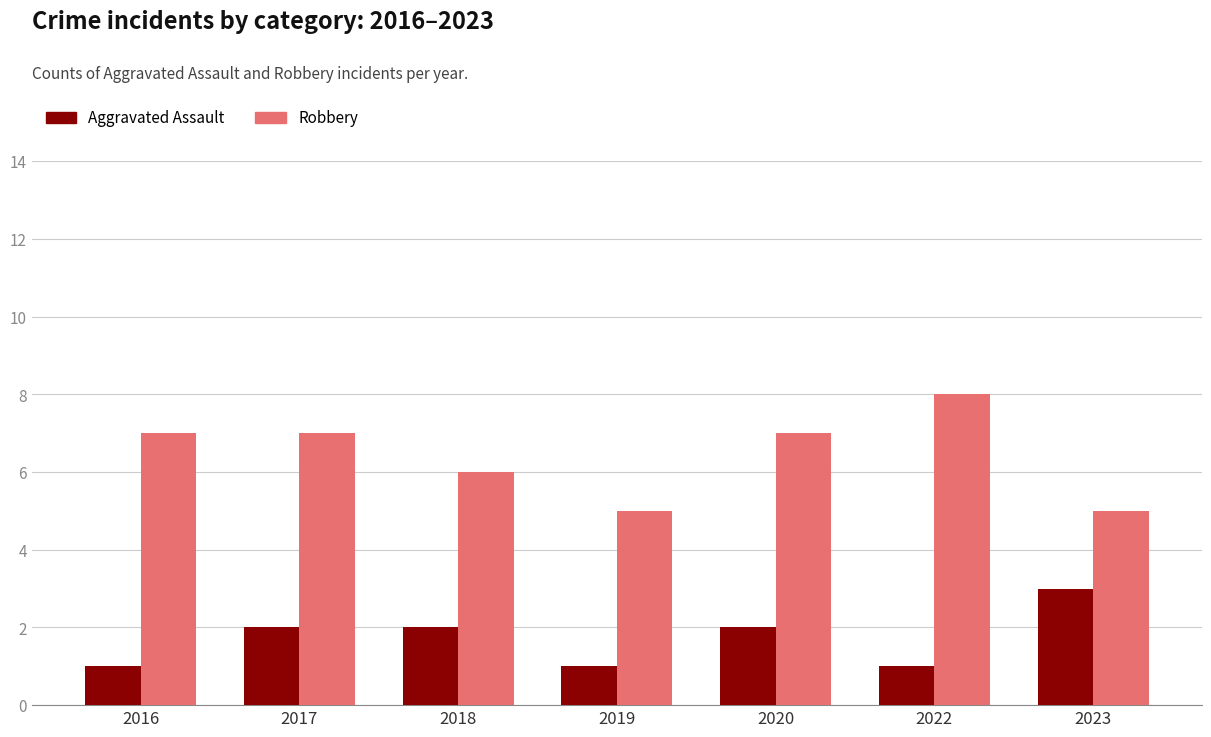

Is the value of Robbery at 2018 greater than the value of Aggravated Assault at 2023?

Yes